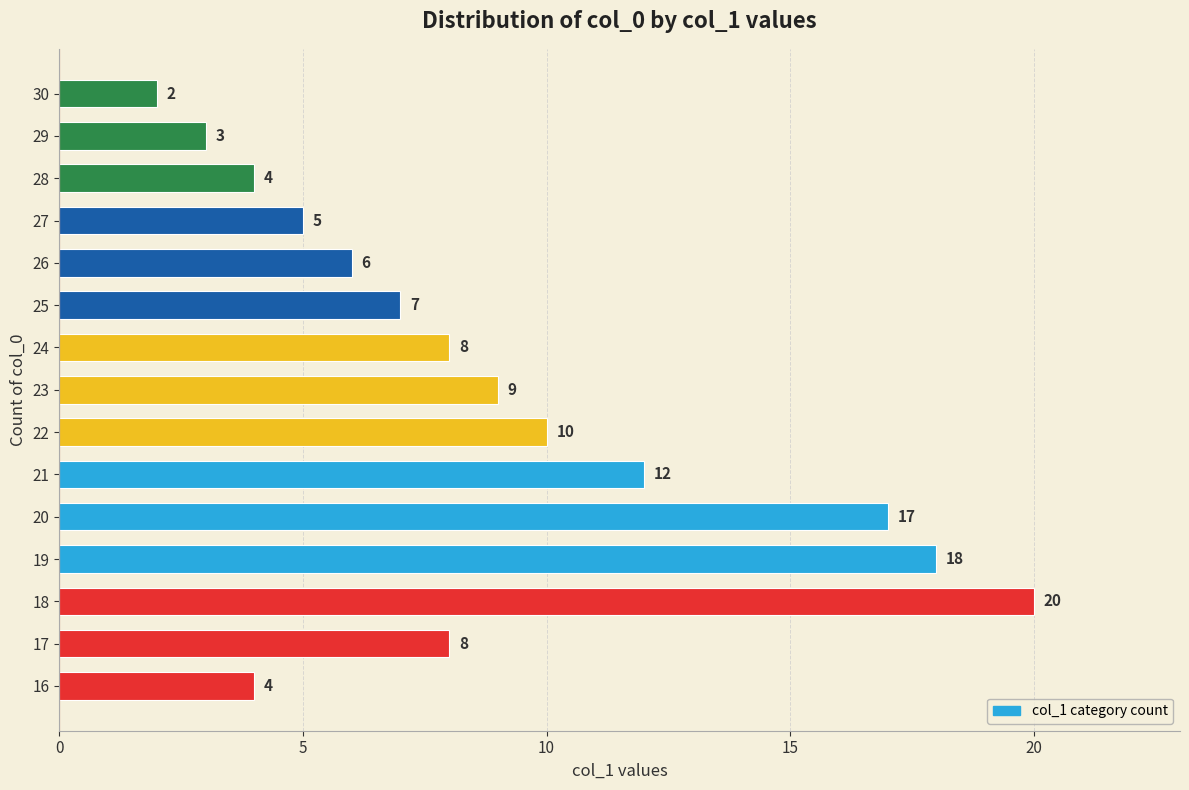

What is the sum of the values at 30 and 21?

14